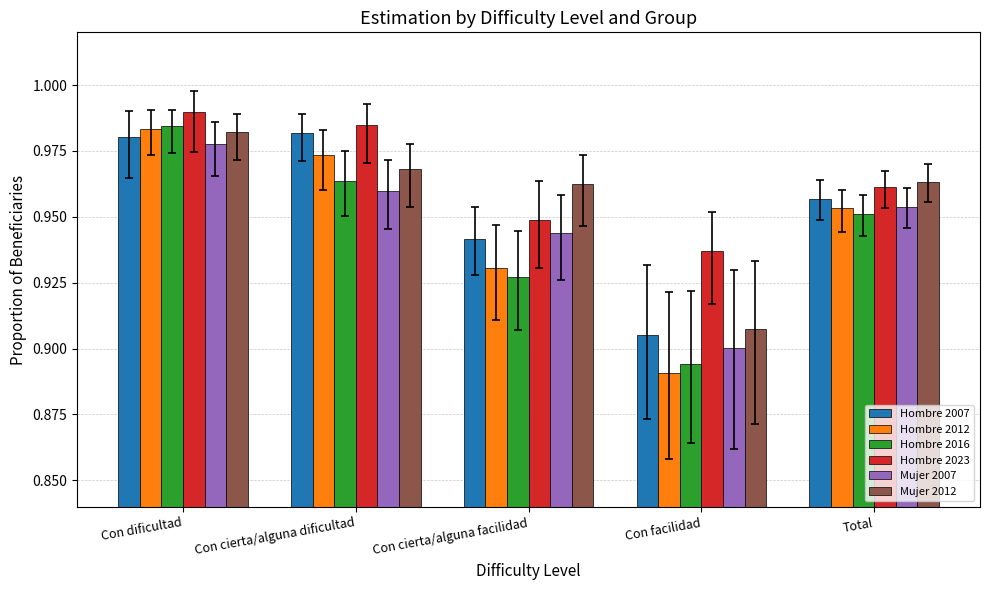

Is it true that Hombre 2023 equals 0.5 at Con facilidad?

False